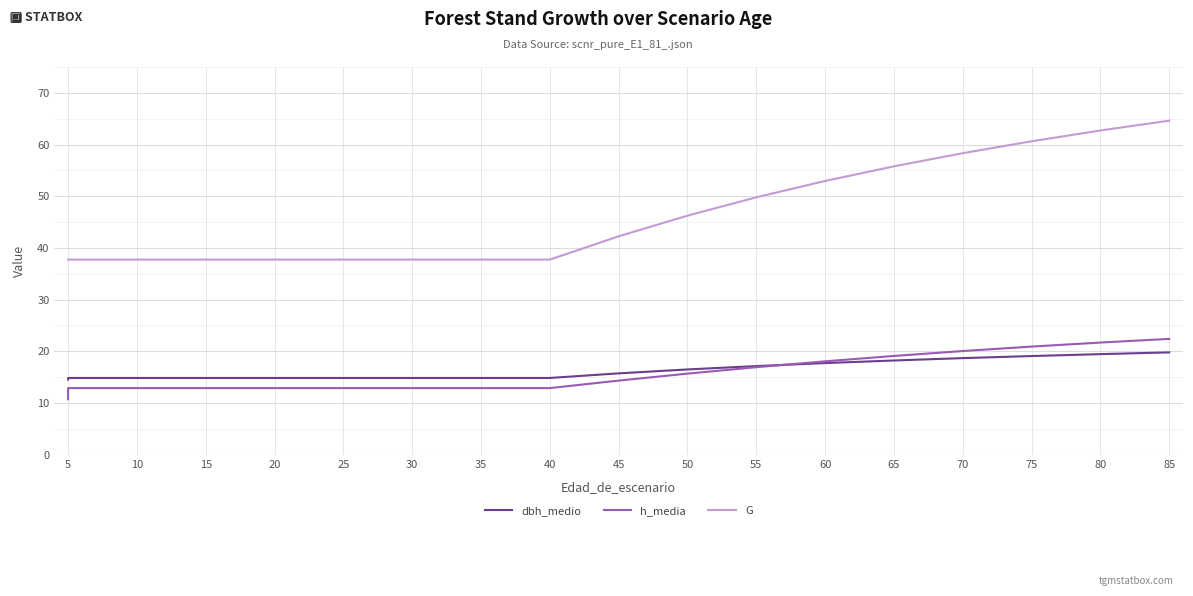

What is the average value of the G series?

46.3